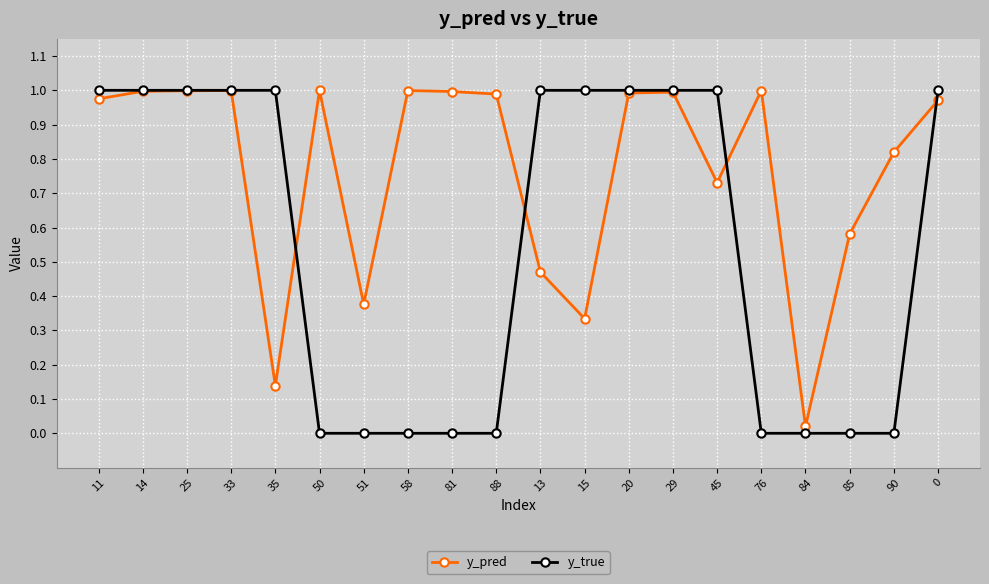

Between 81 and 45, which series saw the biggest shift?

y_true